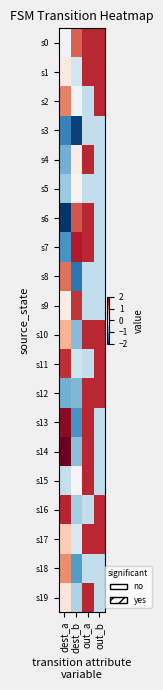

Reading left to right, extract all data points from this chart.

s0: dest_a=-0.0	dest_b=1.2	out_a=1.5	out_b=1.5
s1: dest_a=0.2	dest_b=-0.4	out_a=1.5	out_b=1.5
s2: dest_a=1.0	dest_b=-0.1	out_a=-0.5	out_b=1.5
s3: dest_a=-1.3	dest_b=-1.9	out_a=-0.5	out_b=-0.5
s4: dest_a=-1.0	dest_b=0.1	out_a=1.5	out_b=-0.5
s5: dest_a=-0.7	dest_b=0.0	out_a=-0.5	out_b=-0.5
s6: dest_a=-2.0	dest_b=1.2	out_a=1.5	out_b=-0.5
s7: dest_a=-1.2	dest_b=1.6	out_a=1.5	out_b=-0.5
s8: dest_a=1.1	dest_b=-1.5	out_a=-0.5	out_b=-0.5
s9: dest_a=0.1	dest_b=1.4	out_a=-0.5	out_b=-0.5
s10: dest_a=0.7	dest_b=-0.9	out_a=1.5	out_b=1.5
s11: dest_a=1.5	dest_b=-0.4	out_a=-0.5	out_b=1.5
s12: dest_a=-1.0	dest_b=-0.9	out_a=1.5	out_b=1.5
s13: dest_a=1.8	dest_b=-1.2	out_a=1.5	out_b=-0.5
s14: dest_a=2.0	dest_b=-0.8	out_a=1.5	out_b=-0.5
s15: dest_a=-0.5	dest_b=0.0	out_a=1.5	out_b=-0.5
s16: dest_a=1.5	dest_b=-0.7	out_a=-0.5	out_b=1.5
s17: dest_a=0.5	dest_b=-0.3	out_a=1.5	out_b=1.5
s18: dest_a=0.9	dest_b=-1.1	out_a=-0.5	out_b=-0.5
s19: dest_a=0.2	dest_b=-0.6	out_a=1.5	out_b=-0.5